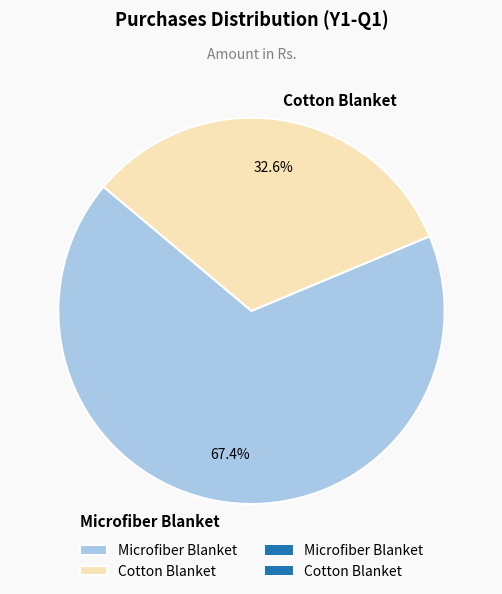

Between Cotton Blanket and Microfiber Blanket, which is larger?

Microfiber Blanket